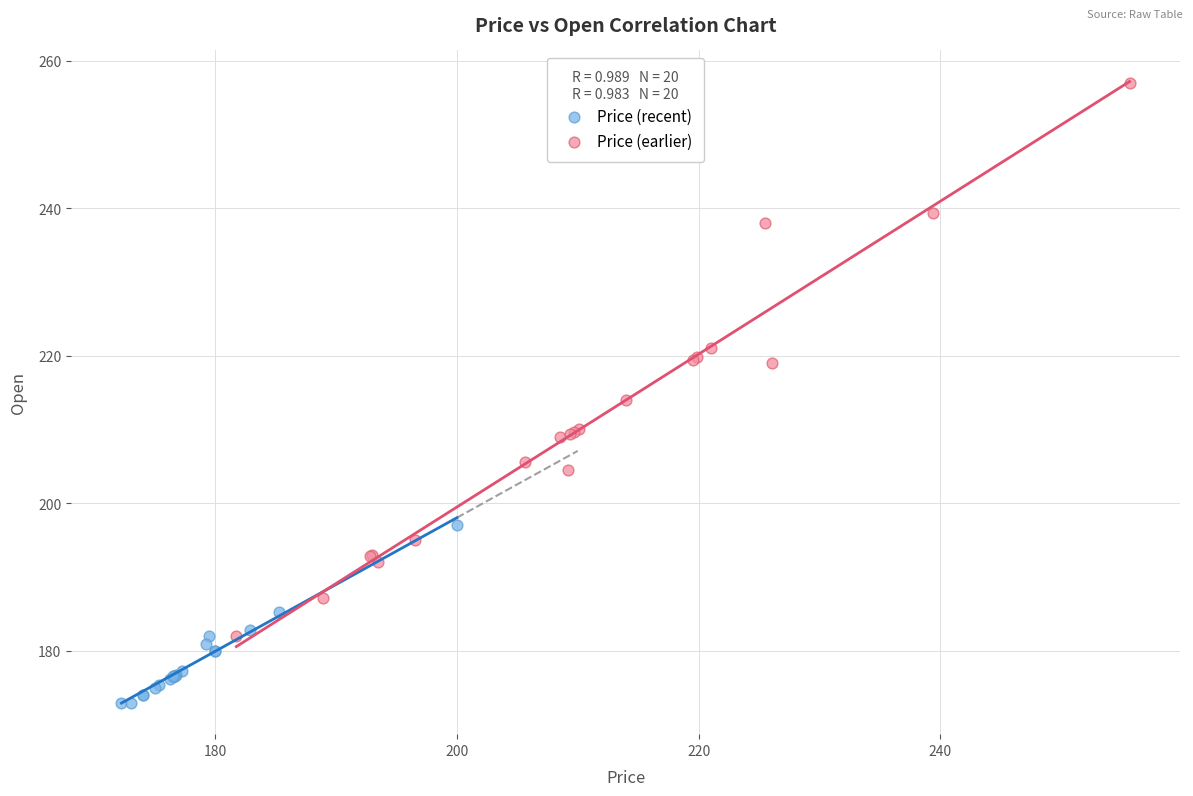

Which series contains the lowest Y value?

Price (recent)